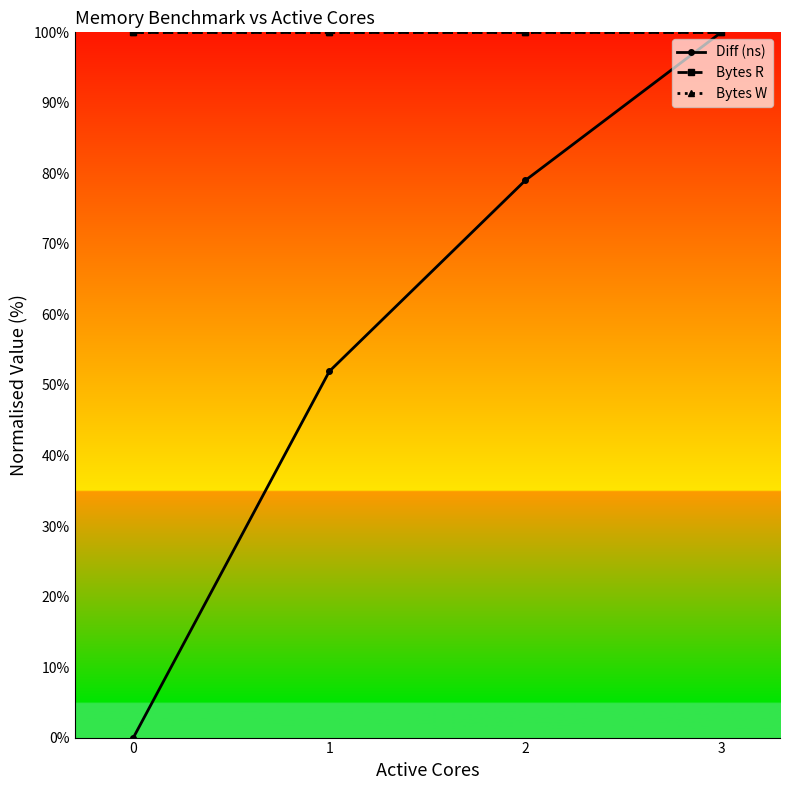

Is this an area chart (filled region under the line)?

No